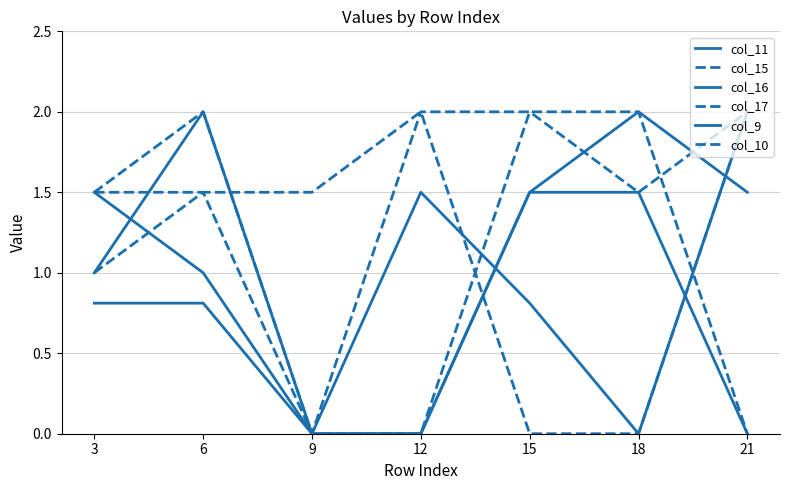

True or false: col_16 has a value of 2.0 at 12.

False